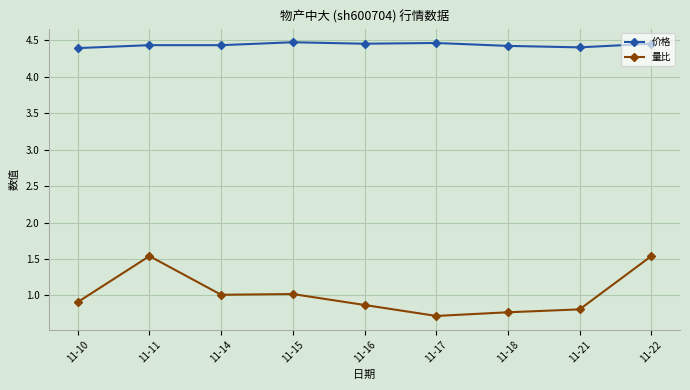

What is the average value of the 价格 series?

4.4